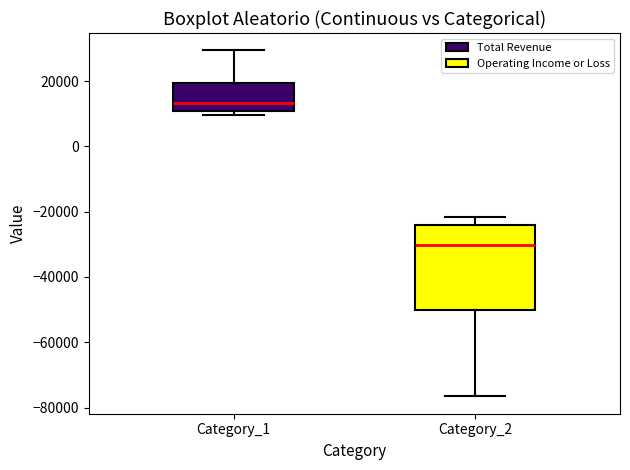

Reading left to right, read every box against the y-axis: the position of its median line, the range the box covers, and the ends of its whiskers. The values are not printed on the chart, so give them approximately, as read against the axis.

Category_1: median 14000, box 10000 to 20000, whiskers 10000 (just below the box's lower edge) to 30000
Category_2: median -30000, box -50000 to -24000, whiskers -76000 to -22000